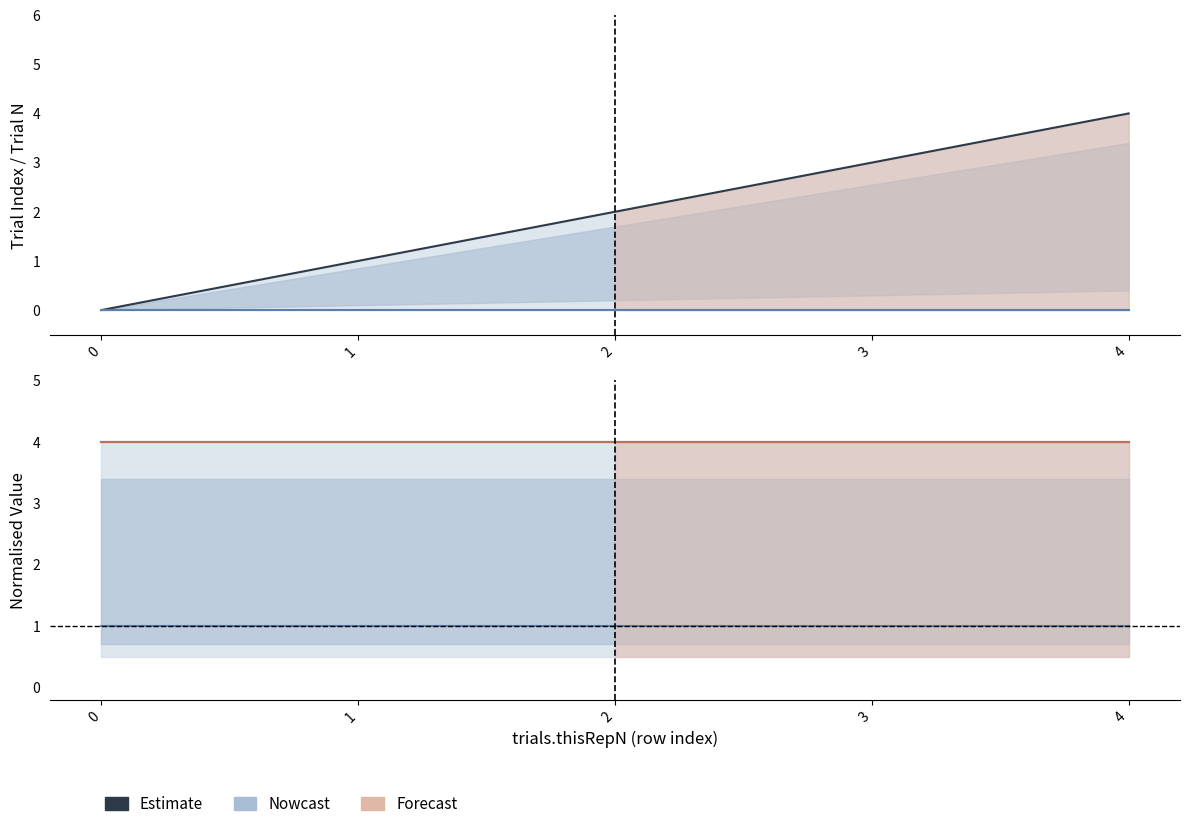

Between 0 and 2, which series saw the biggest shift?

trials.thisIndex